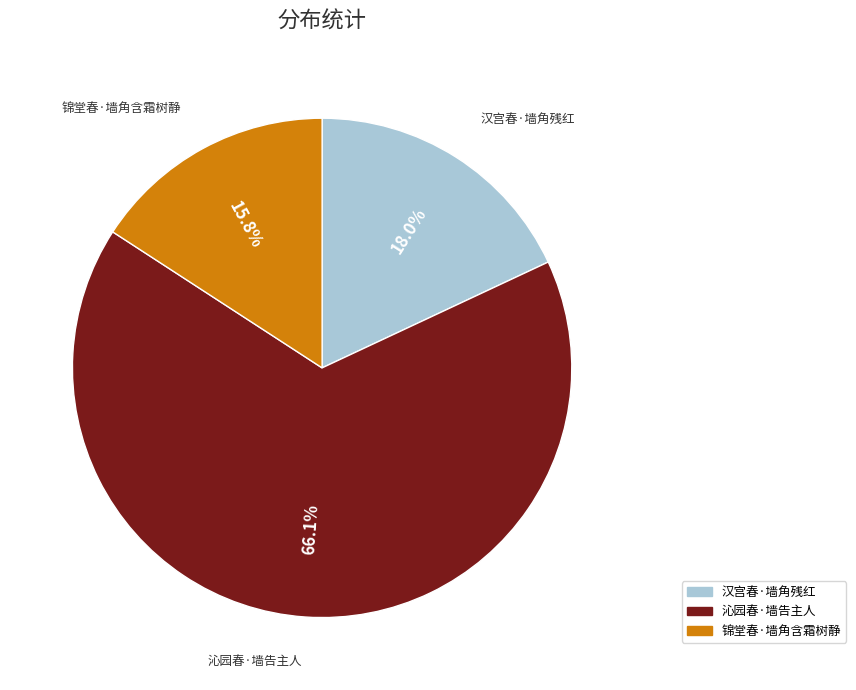

To the nearest percent, what is the difference between the largest and smallest slice percentages?

50%